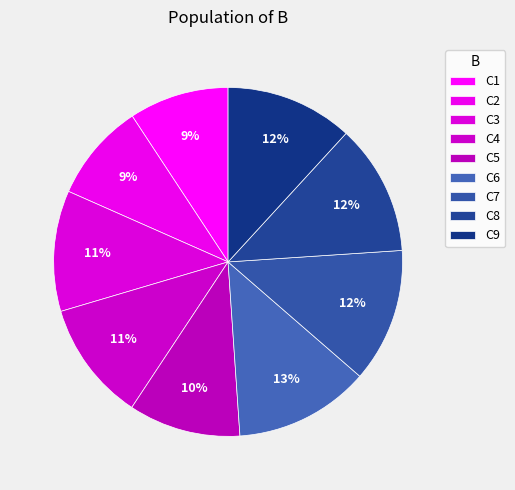

To the nearest percent, what percentage of the pie is C4?

11%